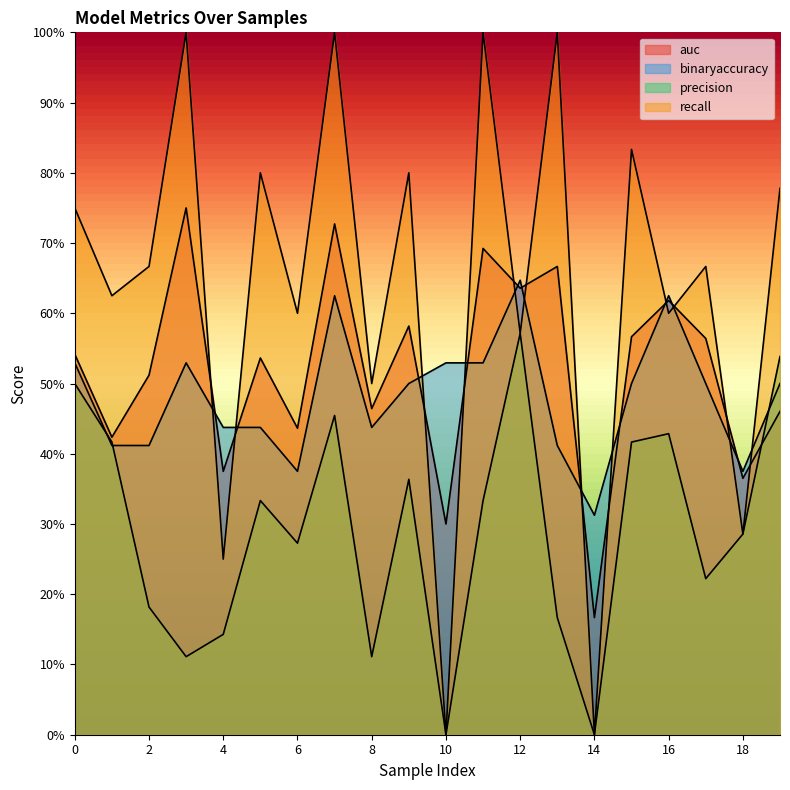

Count the recall values in the range 0 to 1.

20